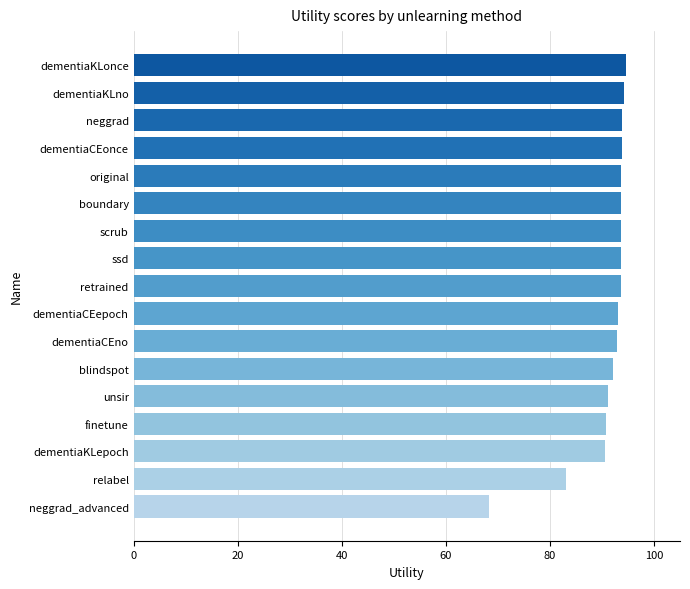

The chart shows a value of 35.9 at neggrad. True or false?

False